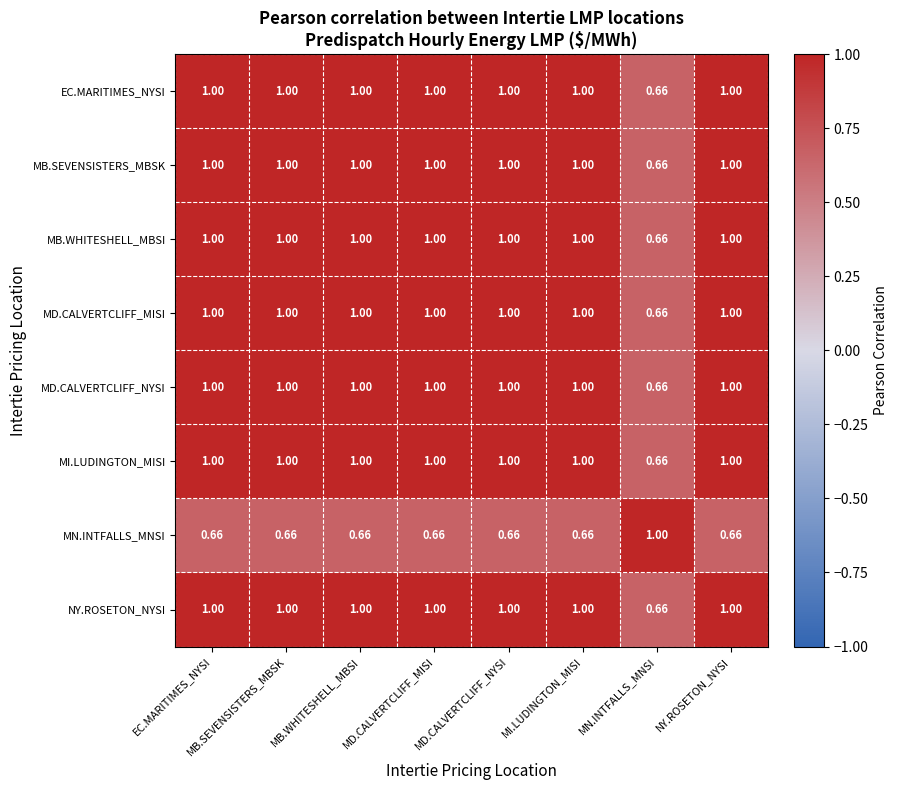

At which label does MD.CALVERTCLIFF_NYSI reach its minimum?

MN.INTFALLS_MNSI